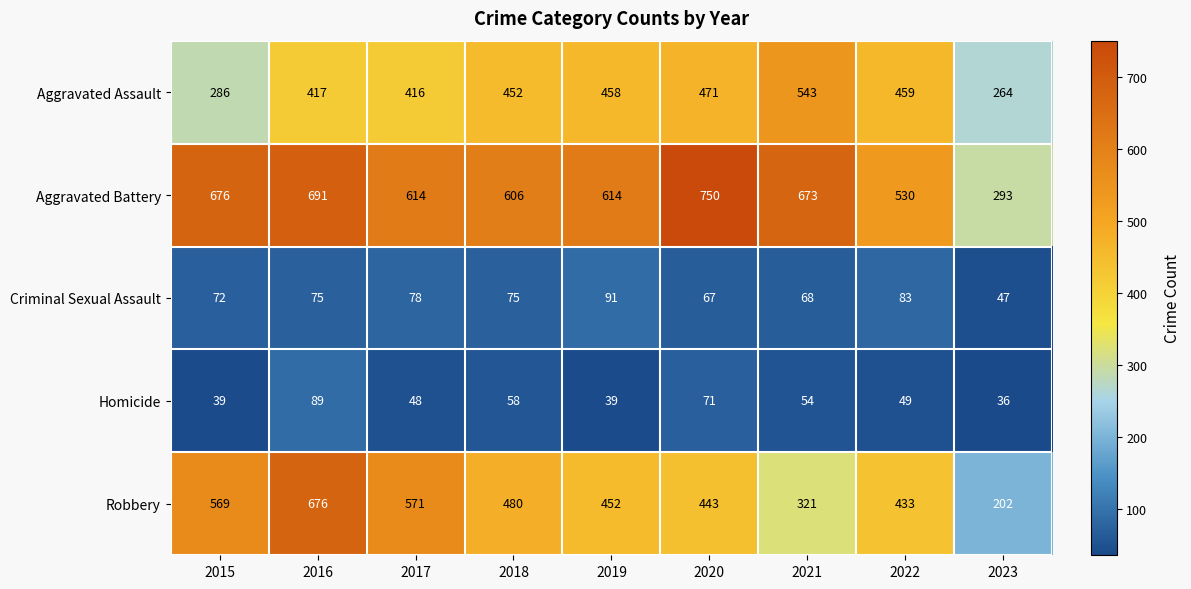

True or false: Robbery has a value of 202 at 2023.

True